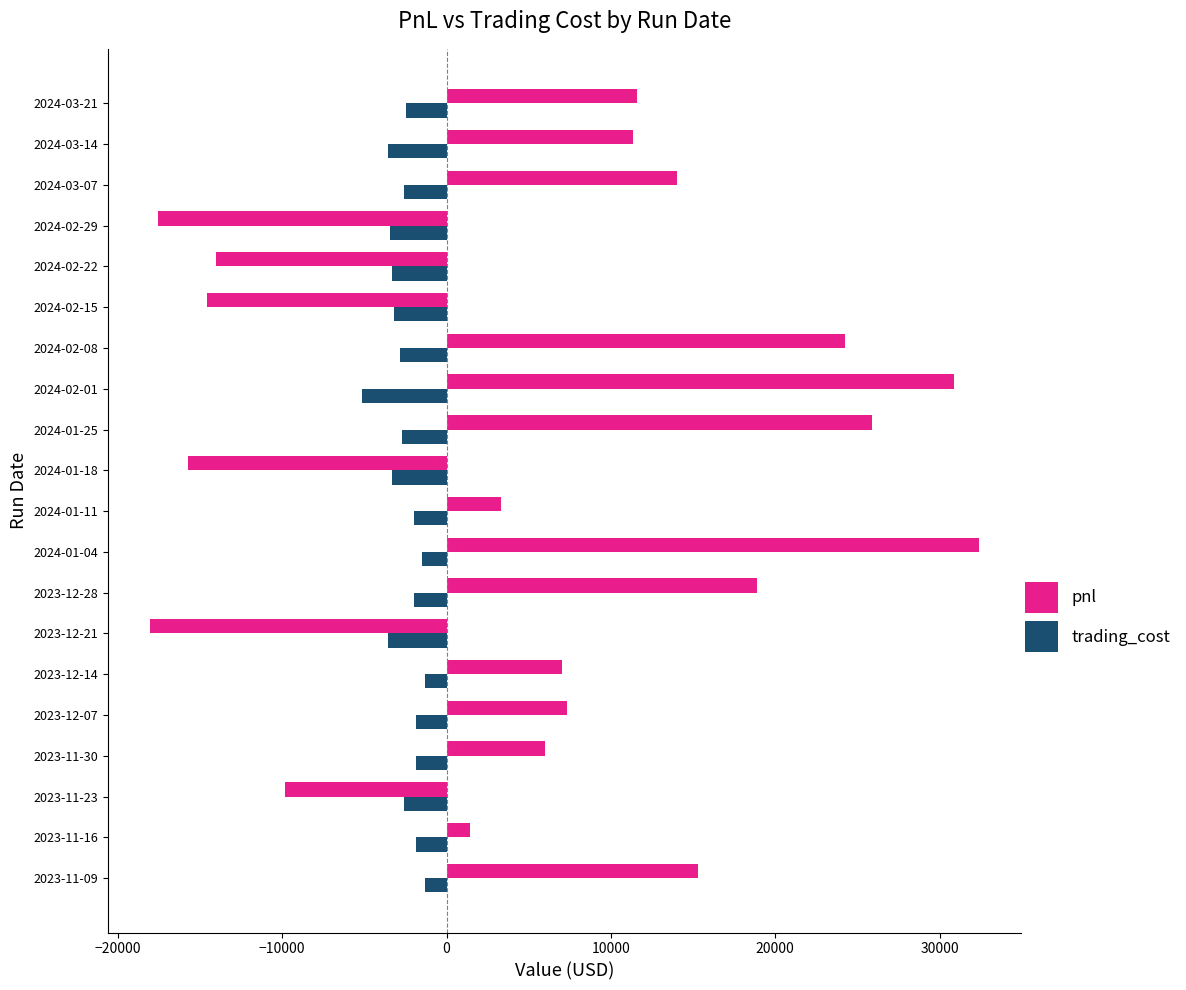

At which category is the sum across all series the highest?

2024-01-04